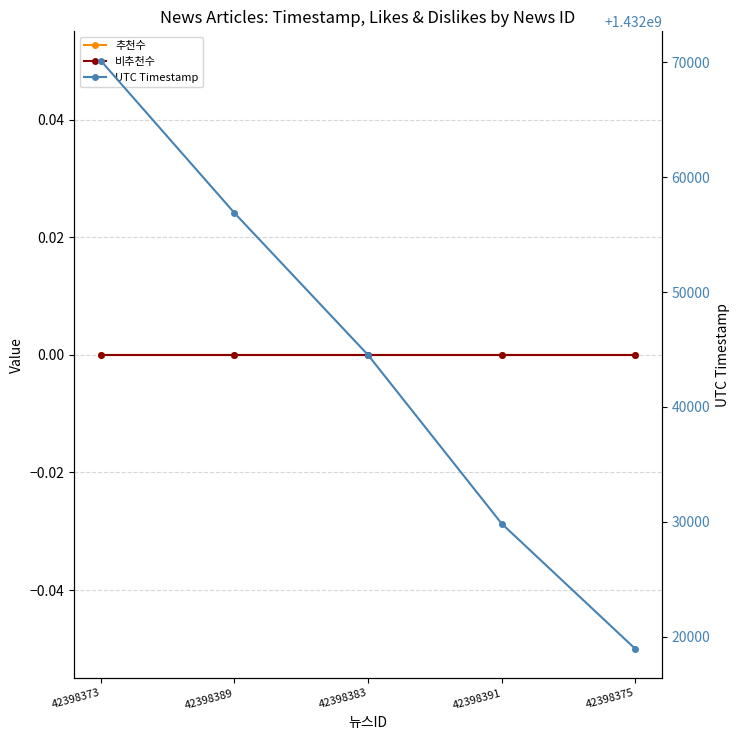

Which has a higher value, 42398375 or 42398373?

42398375